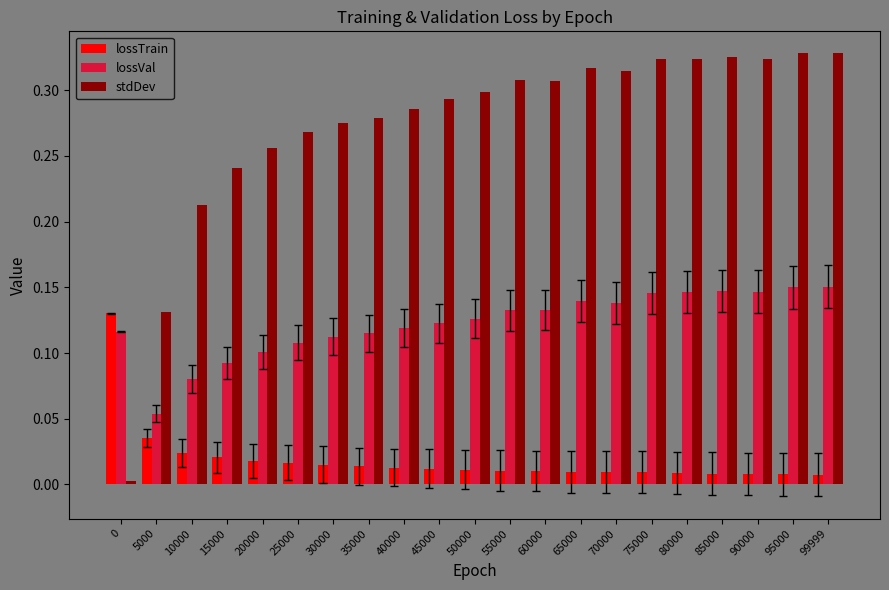

At which label is lossVal closest to 0?

5000